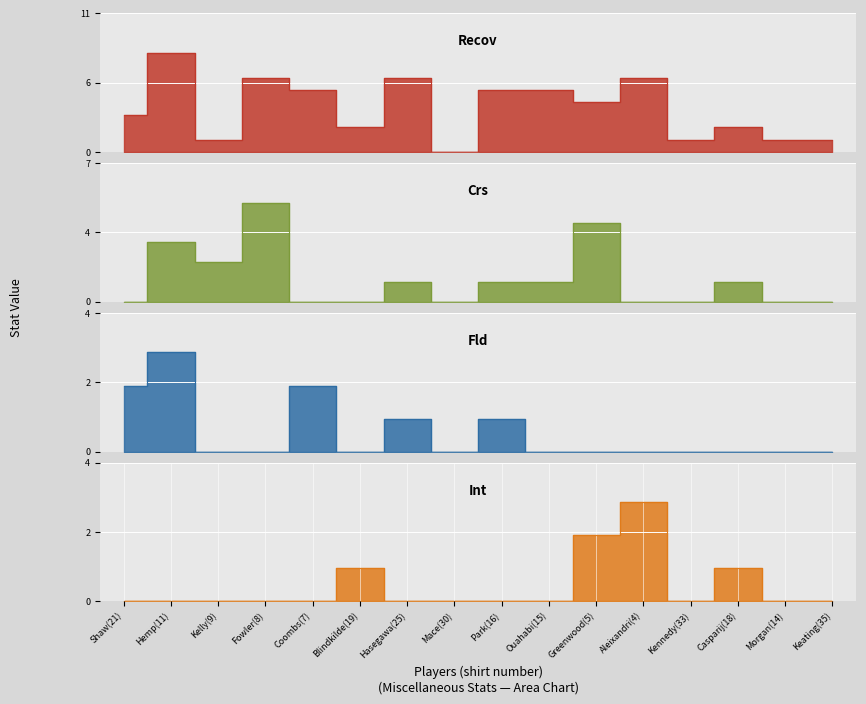

Reading left to right, what are all the values shown in this chart?

Recov: Shaw(21)=3	Hemp(11)=8	Kelly(9)=1	Fowler(8)=6	Coombs(7)=5	Blindkilde(19)=2	Hasegawa(25)=6	Mace(30)=0	Park(16)=5	Ouahabi(15)=5	Greenwood(5)=4	Aleixandri(4)=6	Kennedy(33)=1	Casparij(18)=2	Morgan(14)=1	Keating(35)=1
Crs: Shaw(21)=0	Hemp(11)=3	Kelly(9)=2	Fowler(8)=5	Coombs(7)=0	Blindkilde(19)=0	Hasegawa(25)=1	Mace(30)=0	Park(16)=1	Ouahabi(15)=1	Greenwood(5)=4	Aleixandri(4)=0	Kennedy(33)=0	Casparij(18)=1	Morgan(14)=0	Keating(35)=0
Fld: Shaw(21)=2	Hemp(11)=3	Kelly(9)=0	Fowler(8)=0	Coombs(7)=2	Blindkilde(19)=0	Hasegawa(25)=1	Mace(30)=0	Park(16)=1	Ouahabi(15)=0	Greenwood(5)=0	Aleixandri(4)=0	Kennedy(33)=0	Casparij(18)=0	Morgan(14)=0	Keating(35)=0
Int: Shaw(21)=0	Hemp(11)=0	Kelly(9)=0	Fowler(8)=0	Coombs(7)=0	Blindkilde(19)=1	Hasegawa(25)=0	Mace(30)=0	Park(16)=0	Ouahabi(15)=0	Greenwood(5)=2	Aleixandri(4)=3	Kennedy(33)=0	Casparij(18)=1	Morgan(14)=0	Keating(35)=0